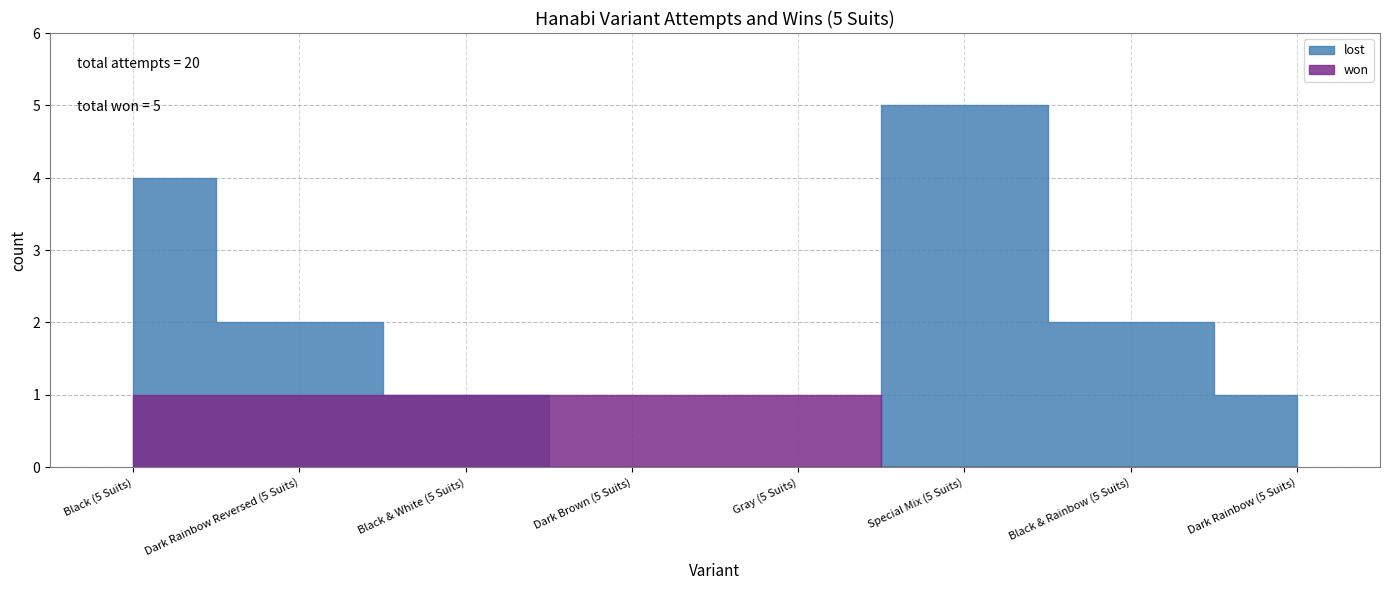

True or false: won has a value of 1 at Dark Brown (5 Suits).

True